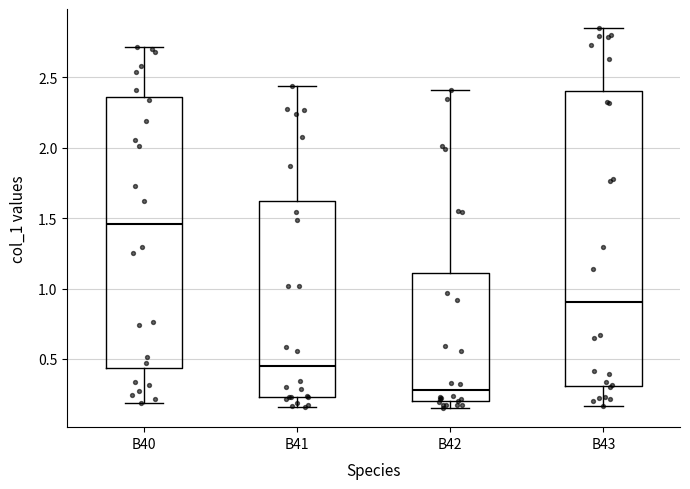

Where does the median line of the box for B43 sit on the y-axis? The values are not printed on the chart, so give them approximately, as read against the axis.

0.90